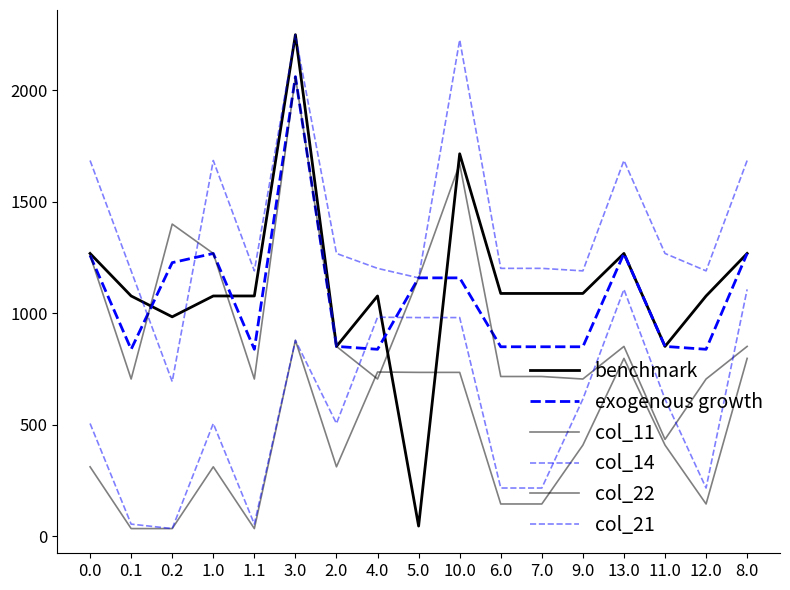

What is the value of the benchmark point at the 15th from the left?

850.4